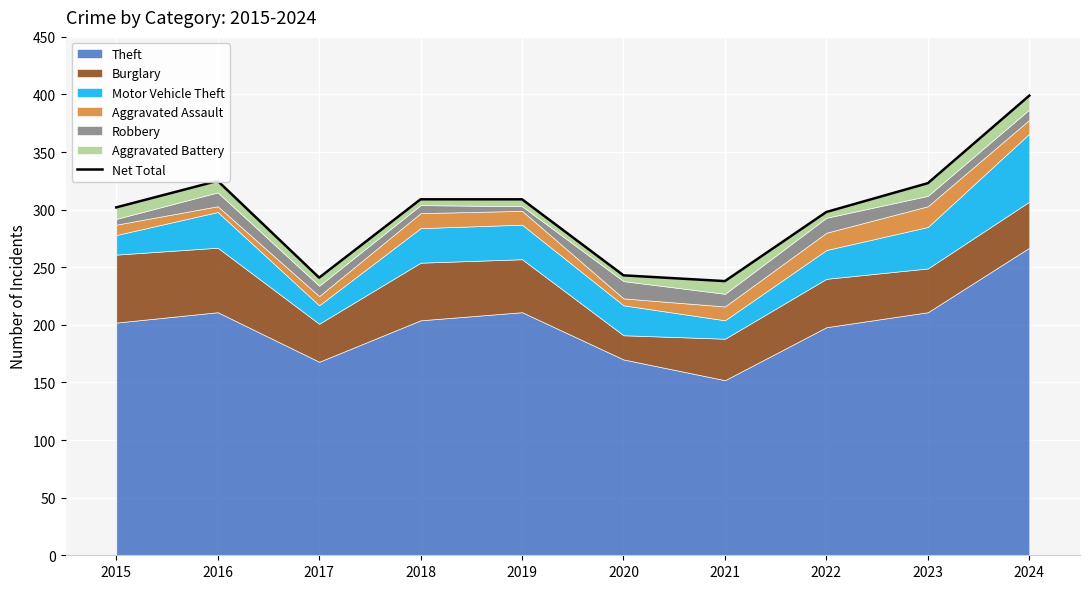

Does the chart display data point markers on the line(s)?

No